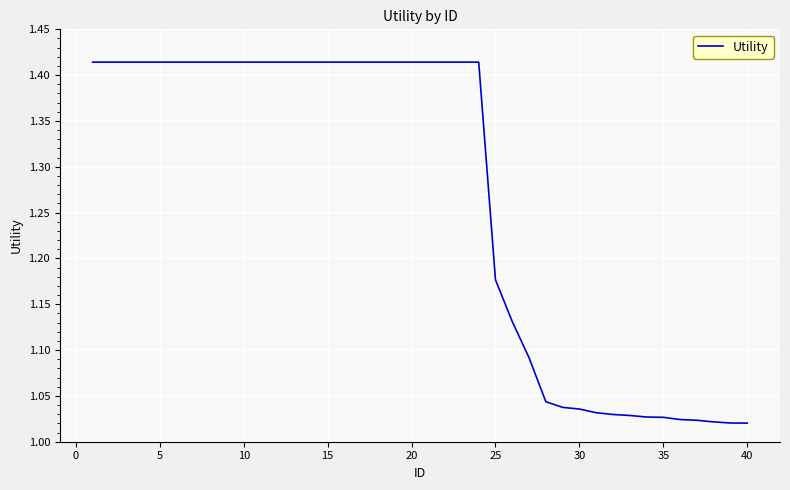

What is the difference between the maximum and minimum values?

0.4